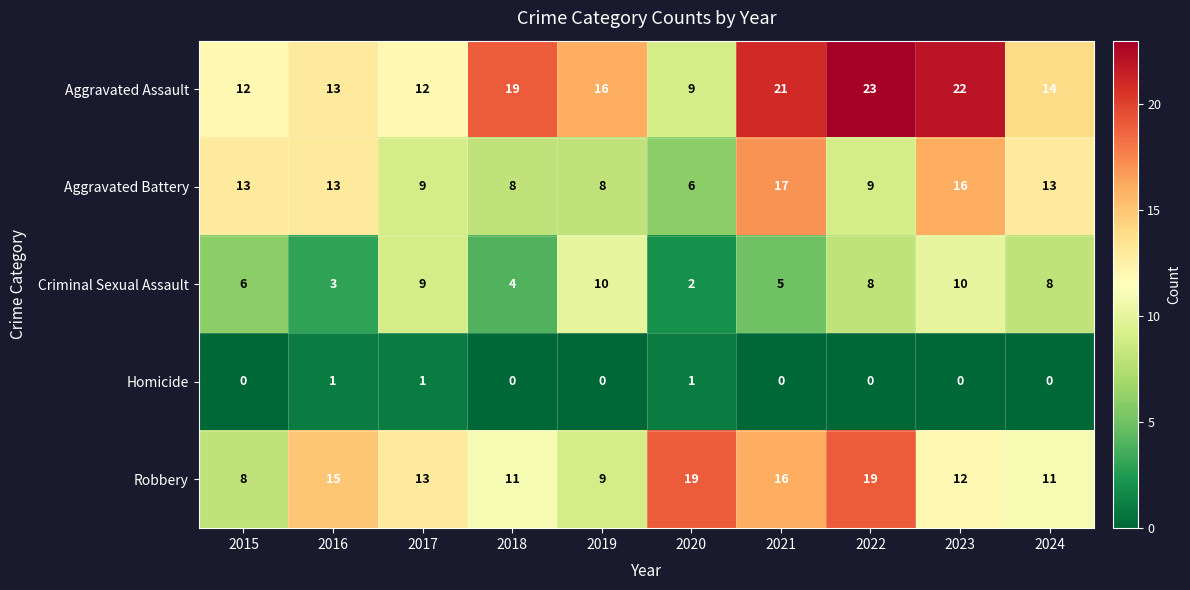

Count the number of categories in the chart.

10